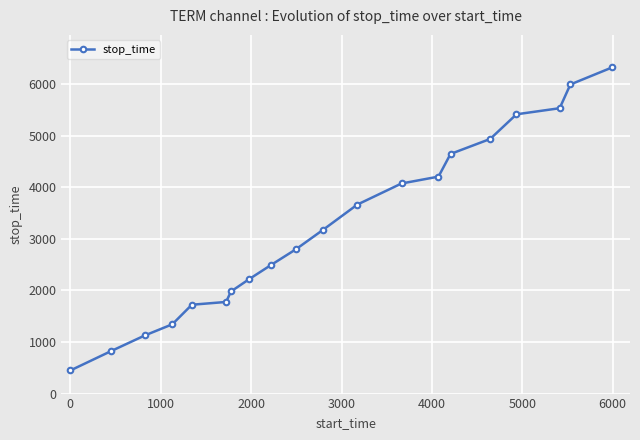

Does the chart display data point markers on the line(s)?

Yes